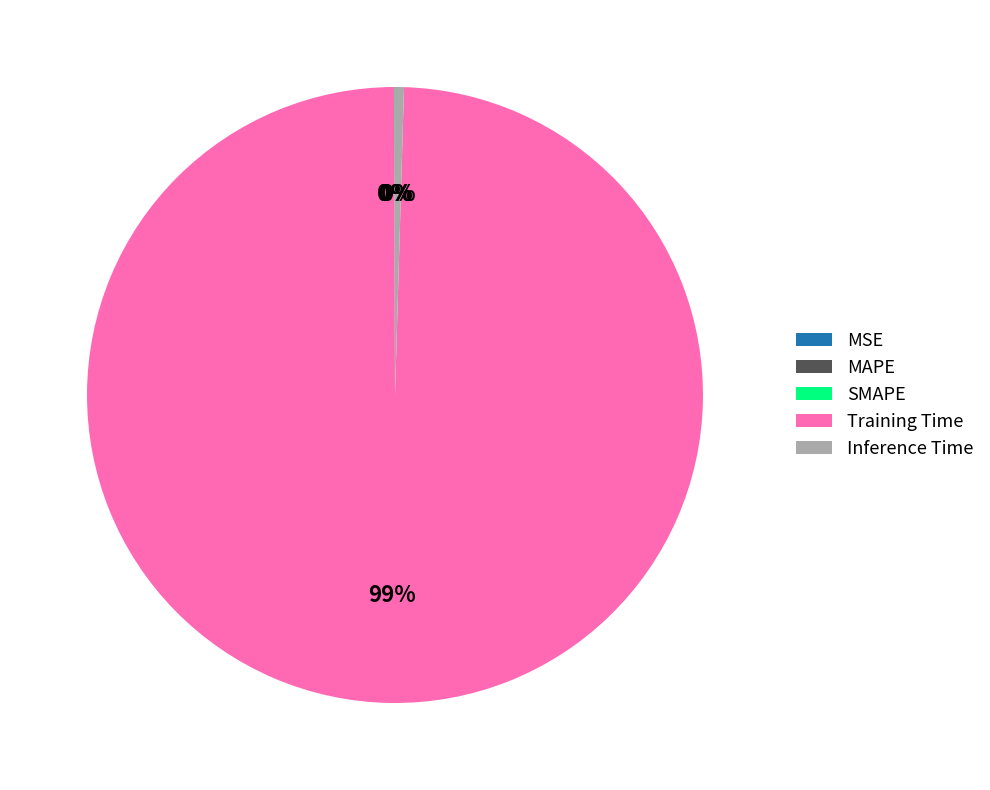

What is the largest slice in the pie chart?

Training Time